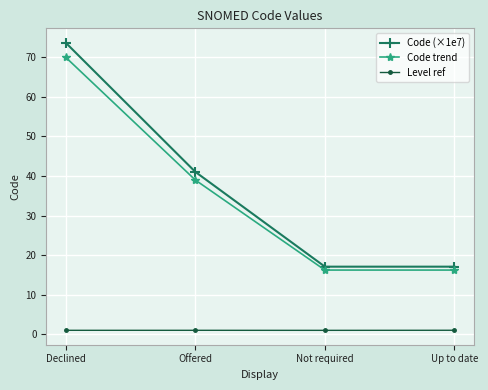

At which category does Code trend reach its first local valley?

Not required